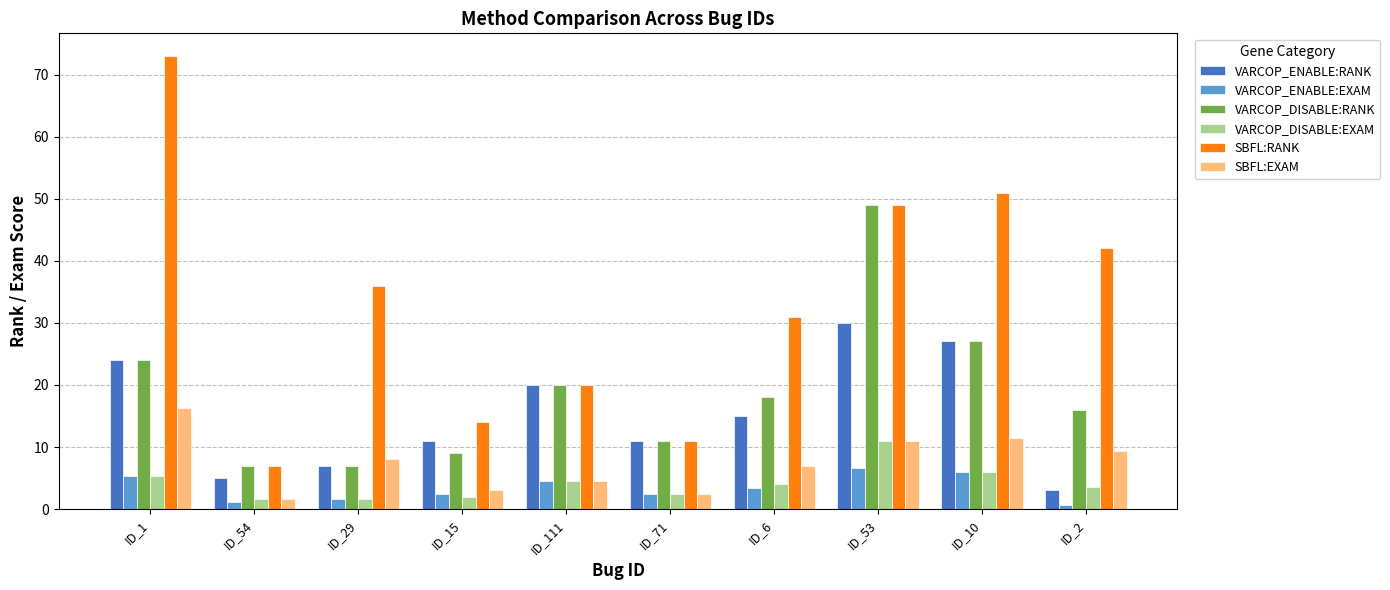

Which series has the widest spread of values?

SBFL:RANK